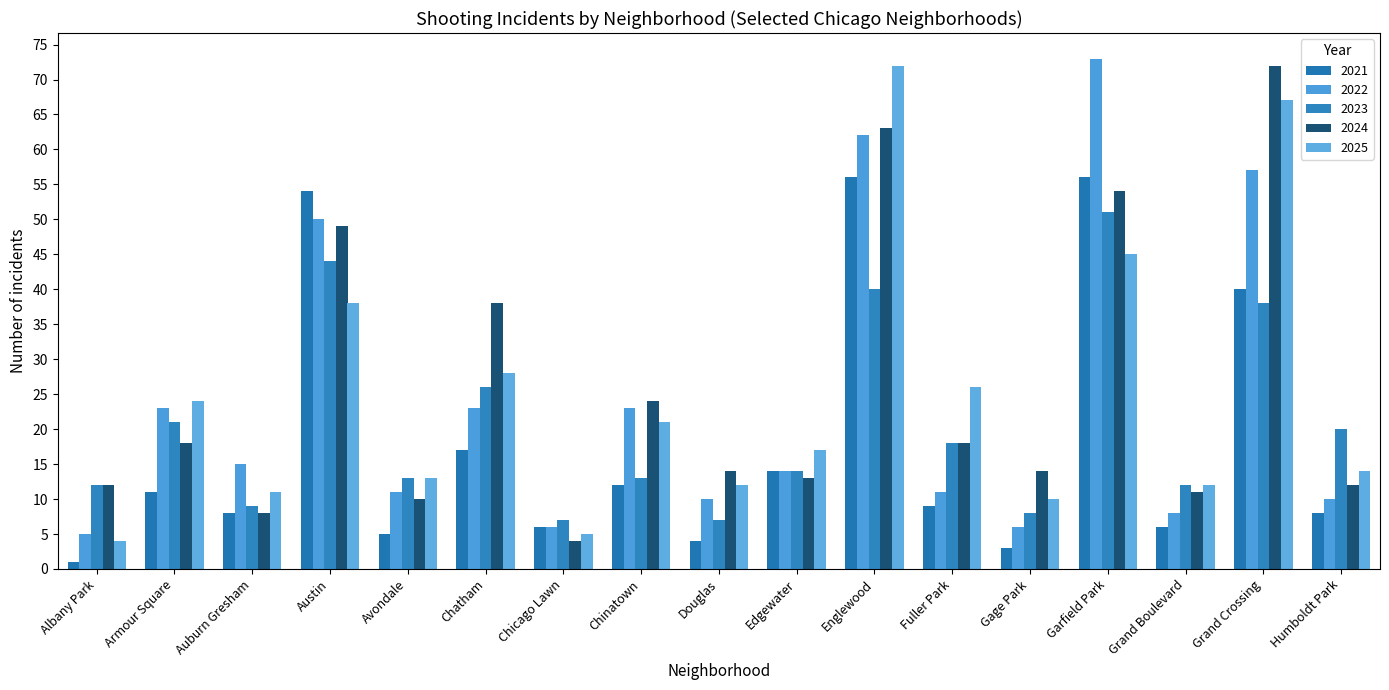

Reading left to right, list all the values displayed in this chart.

2021: Albany Park=1	Armour Square=11	Auburn Gresham=8	Austin=54	Avondale=5	Chatham=17	Chicago Lawn=6	Chinatown=12	Douglas=4	Edgewater=14	Englewood=56	Fuller Park=9	Gage Park=3	Garfield Park=56	Grand Boulevard=6	Grand Crossing=40	Humboldt Park=8
2022: Albany Park=5	Armour Square=23	Auburn Gresham=15	Austin=50	Avondale=11	Chatham=23	Chicago Lawn=6	Chinatown=23	Douglas=10	Edgewater=14	Englewood=62	Fuller Park=11	Gage Park=6	Garfield Park=73	Grand Boulevard=8	Grand Crossing=57	Humboldt Park=10
2023: Albany Park=12	Armour Square=21	Auburn Gresham=9	Austin=44	Avondale=13	Chatham=26	Chicago Lawn=7	Chinatown=13	Douglas=7	Edgewater=14	Englewood=40	Fuller Park=18	Gage Park=8	Garfield Park=51	Grand Boulevard=12	Grand Crossing=38	Humboldt Park=20
2024: Albany Park=12	Armour Square=18	Auburn Gresham=8	Austin=49	Avondale=10	Chatham=38	Chicago Lawn=4	Chinatown=24	Douglas=14	Edgewater=13	Englewood=63	Fuller Park=18	Gage Park=14	Garfield Park=54	Grand Boulevard=11	Grand Crossing=72	Humboldt Park=12
2025: Albany Park=4	Armour Square=24	Auburn Gresham=11	Austin=38	Avondale=13	Chatham=28	Chicago Lawn=5	Chinatown=21	Douglas=12	Edgewater=17	Englewood=72	Fuller Park=26	Gage Park=10	Garfield Park=45	Grand Boulevard=12	Grand Crossing=67	Humboldt Park=14